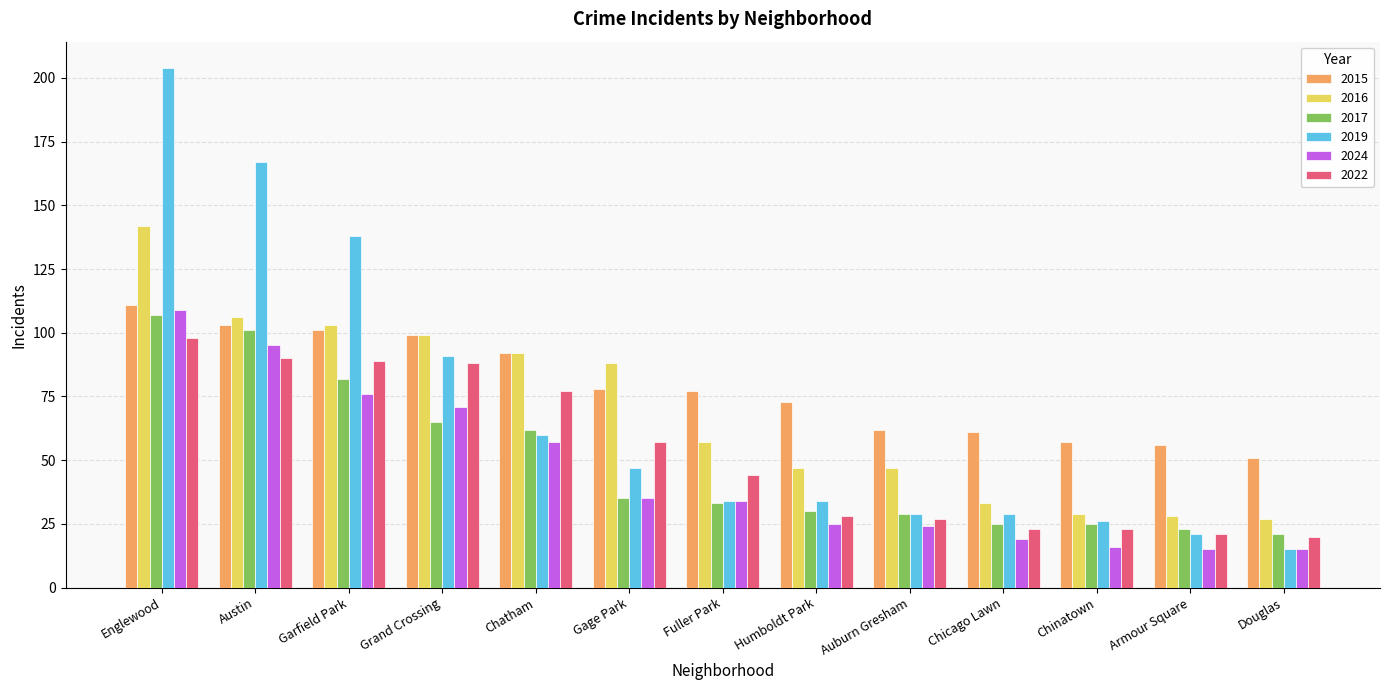

At which category is the sum across all series the highest?

Englewood